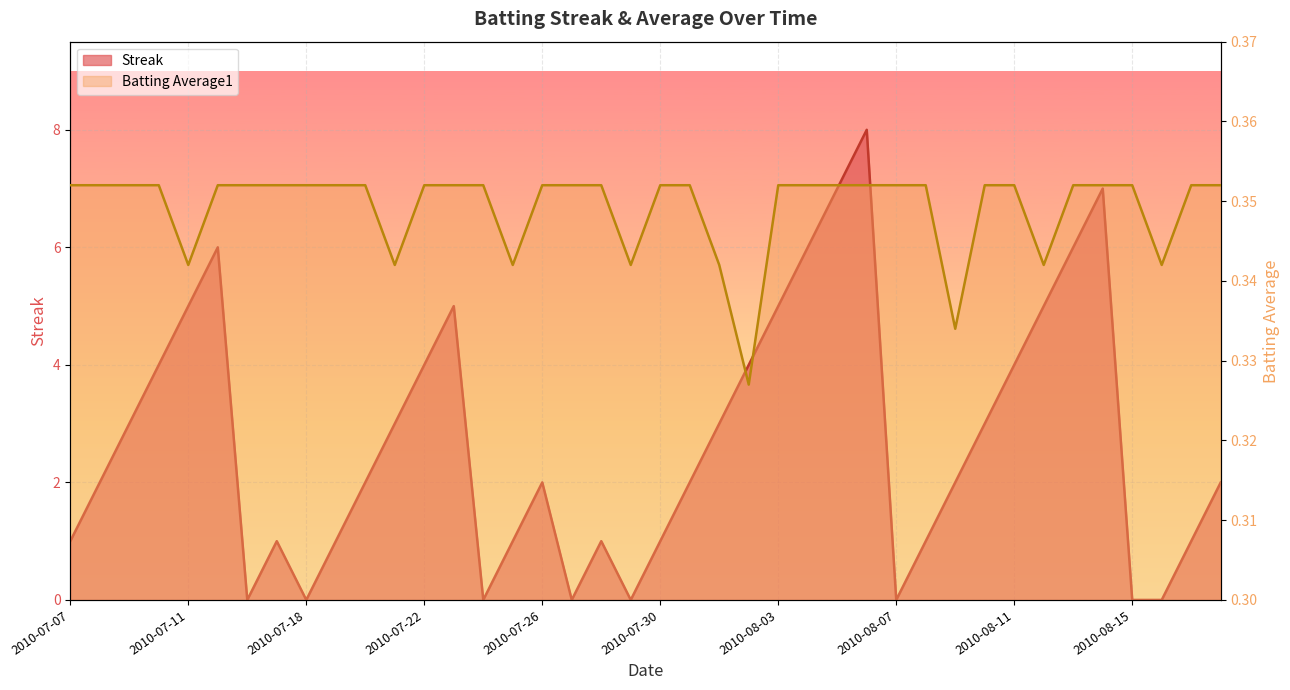

Between 2010-07-08 and 2010-07-25, which series saw the biggest shift?

Streak